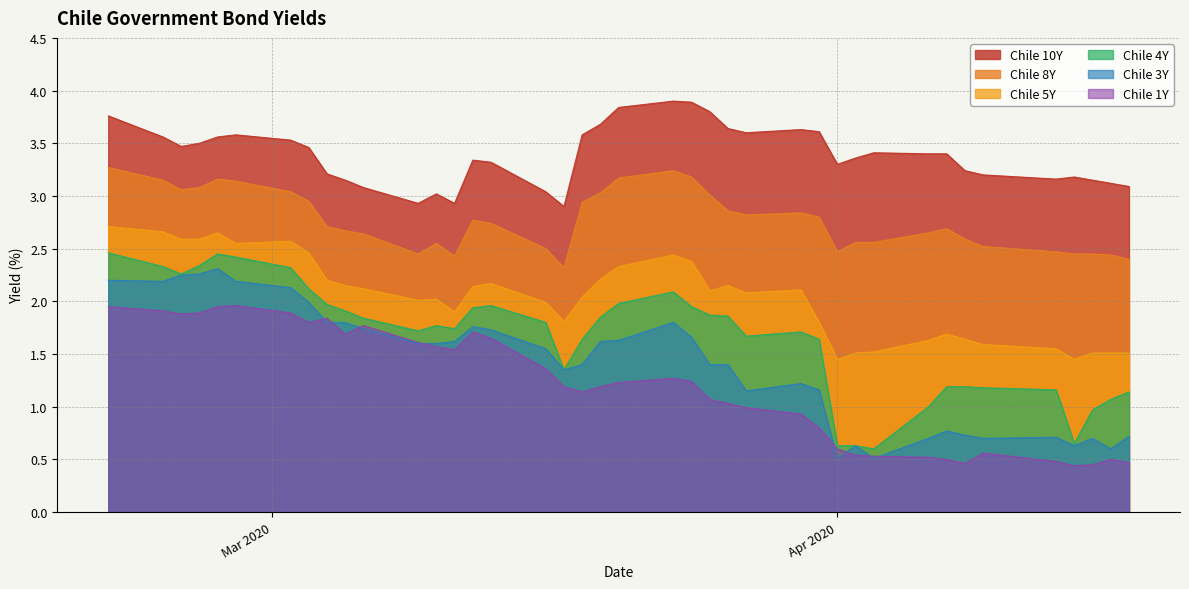

Which series has the largest total across all categories?

Chile 10Y